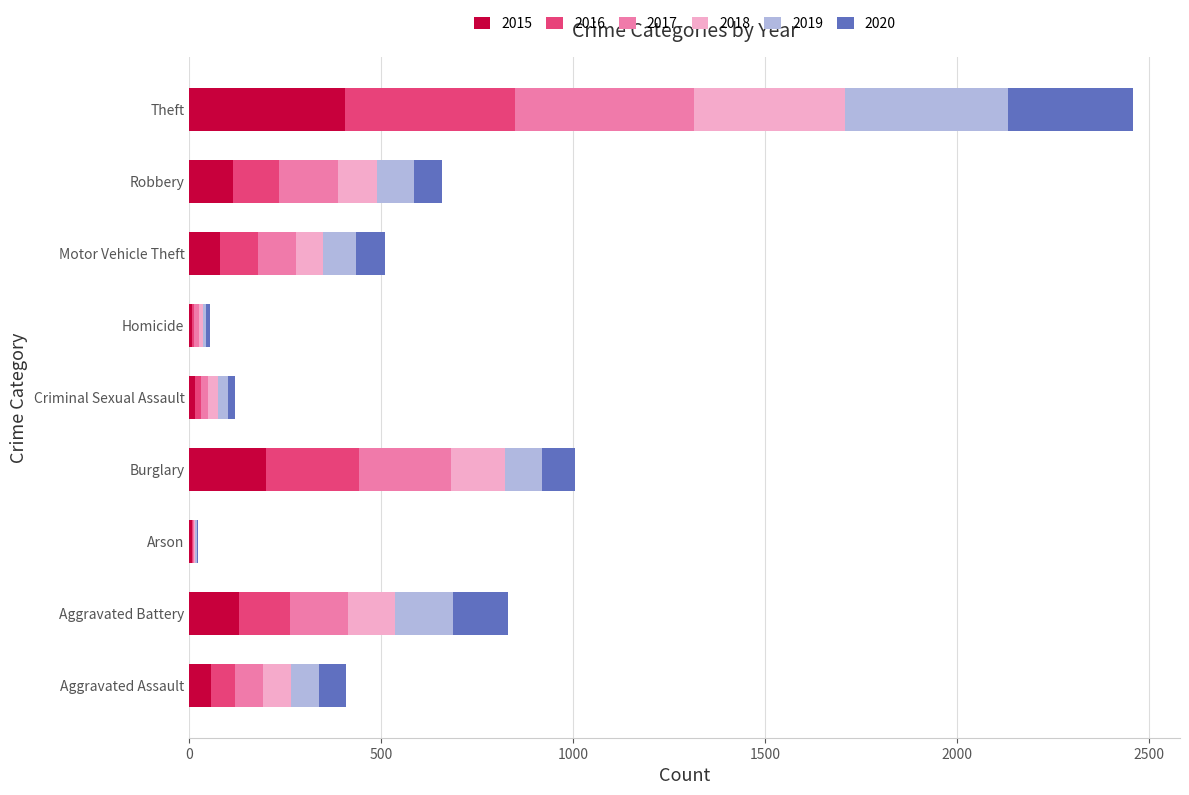

What is the highest value of the 2015 series?

405